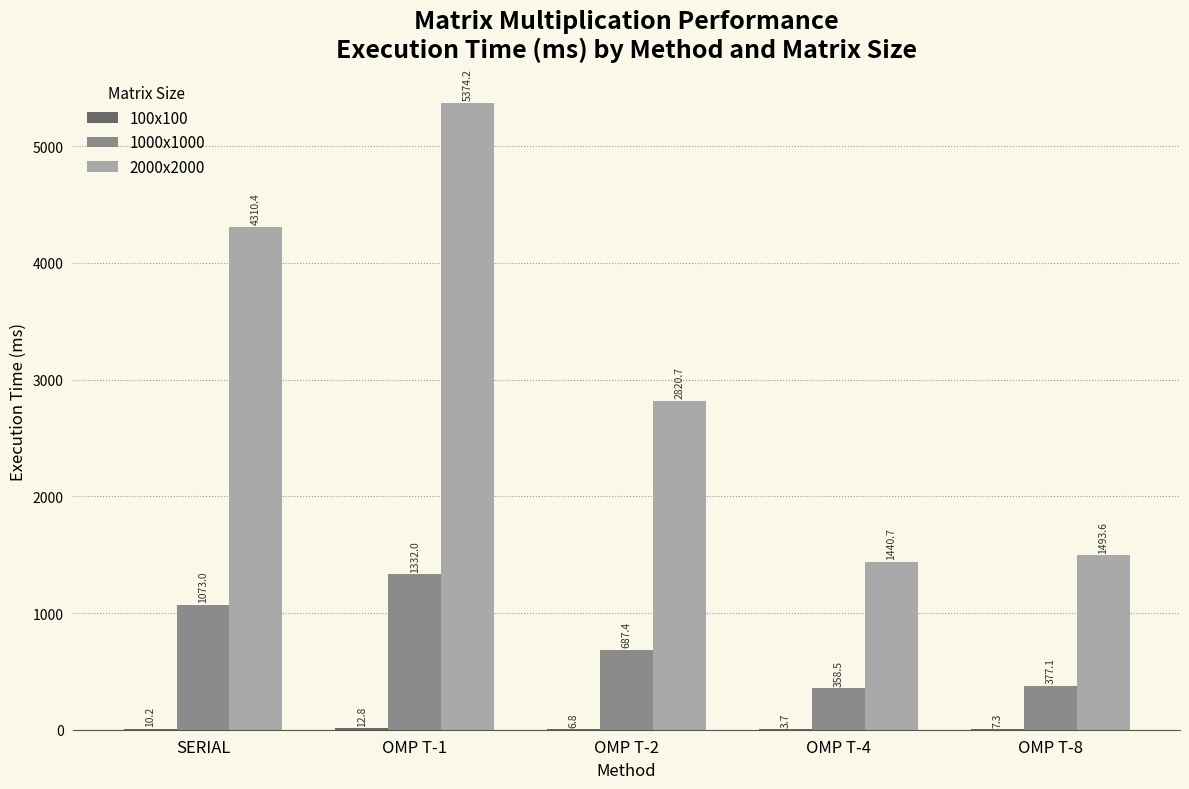

Where does the 1000x1000 series first go above 687?

SERIAL